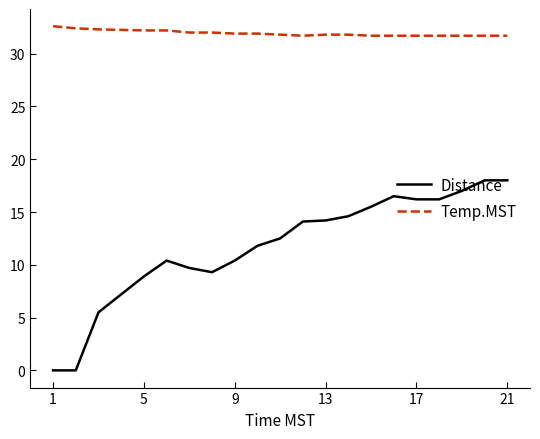

What is the maximum value shown in the chart?

32.6